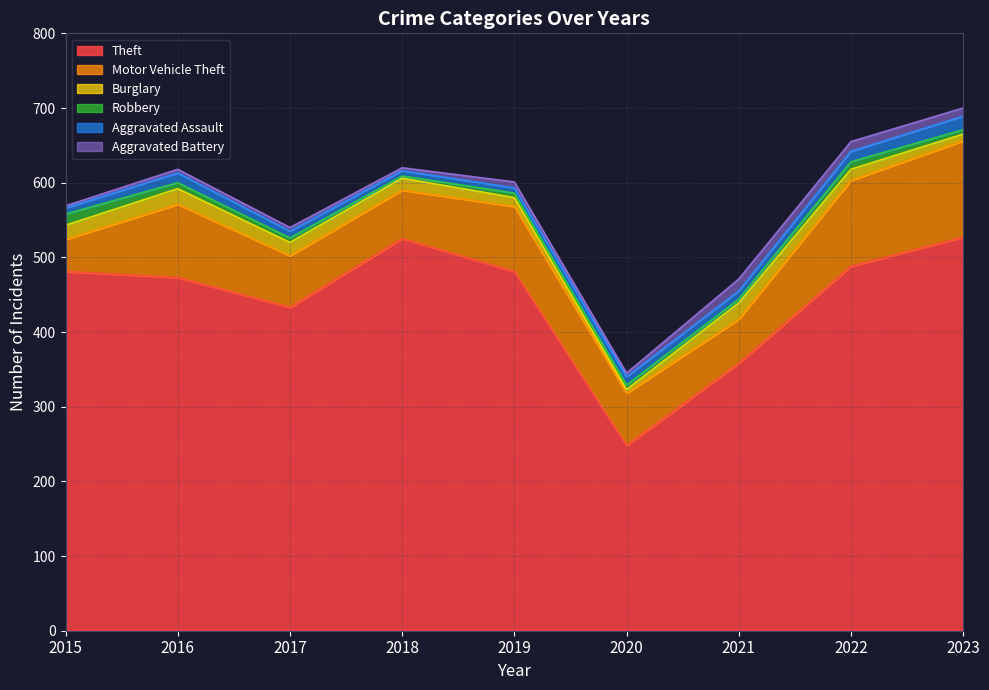

At which label is Aggravated Assault closest to 12?

2016